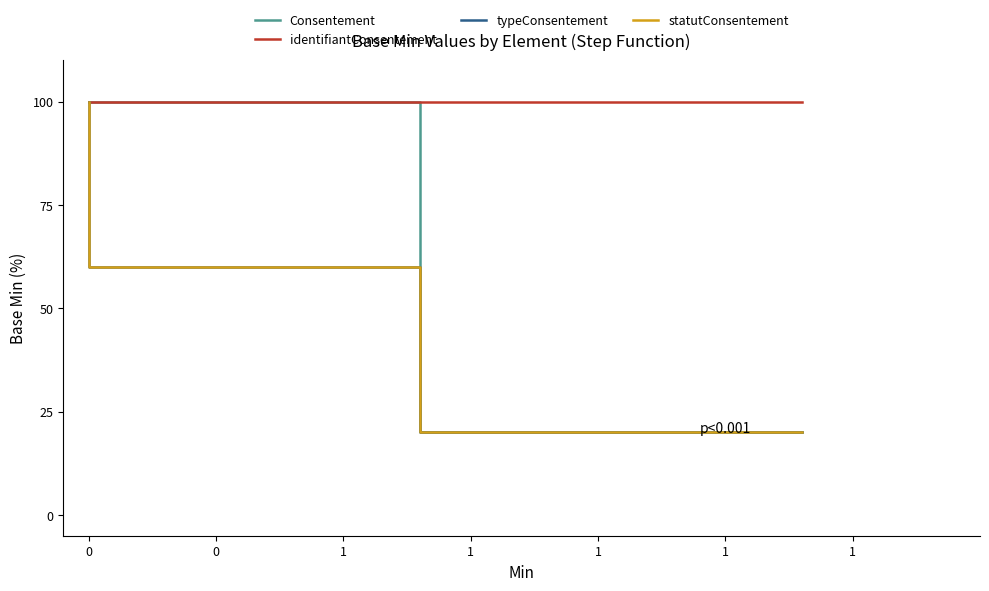

At which label does Consentement reach its minimum?

1